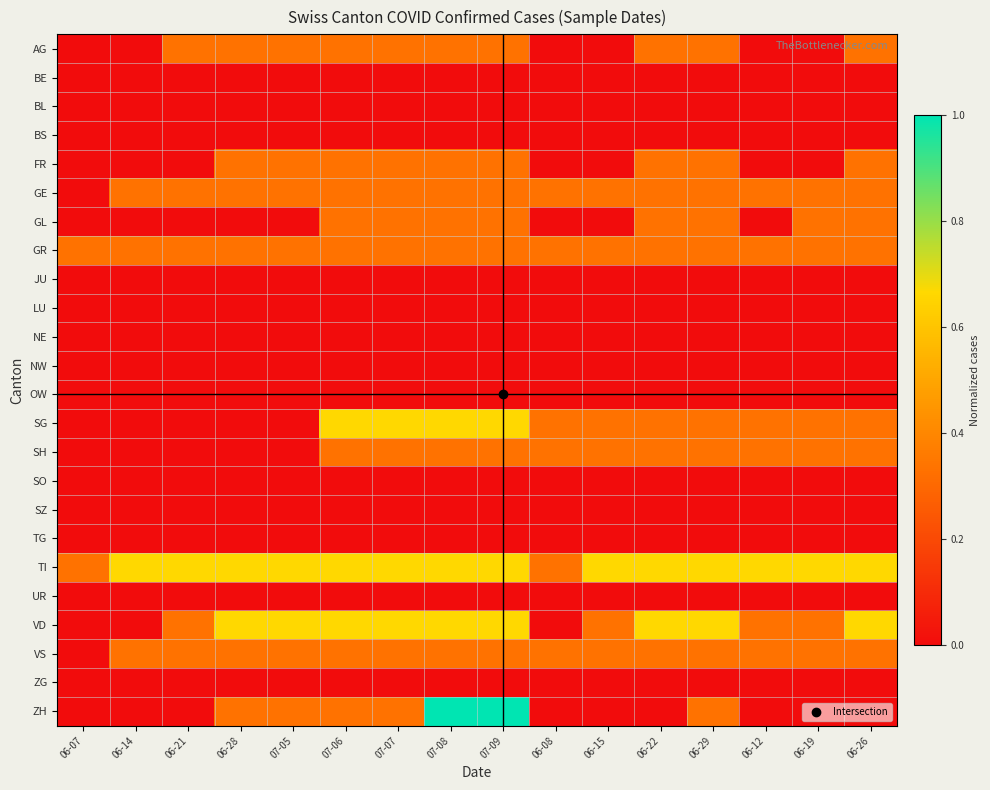

Rank the series by their maximum value, from lowest to highest.

BE, BL, BS, JU, LU, NE, NW, OW, SO, SZ, TG, UR, ZG, AG, FR, GE, GL, GR, SH, VS, SG, TI, VD, ZH